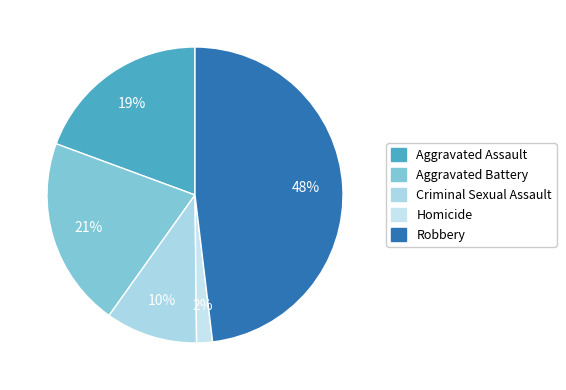

To the nearest percent, what percentage of the pie is Robbery?

48%